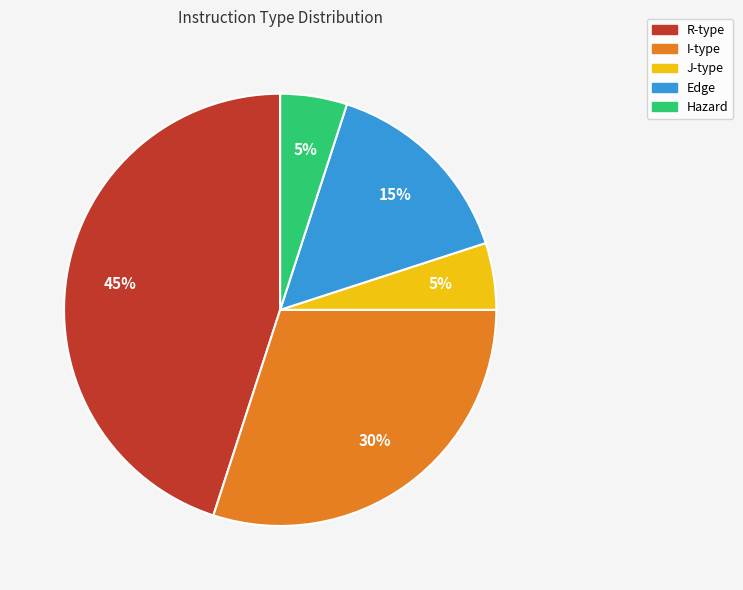

Is it true that R-type is 54% of the pie?

False